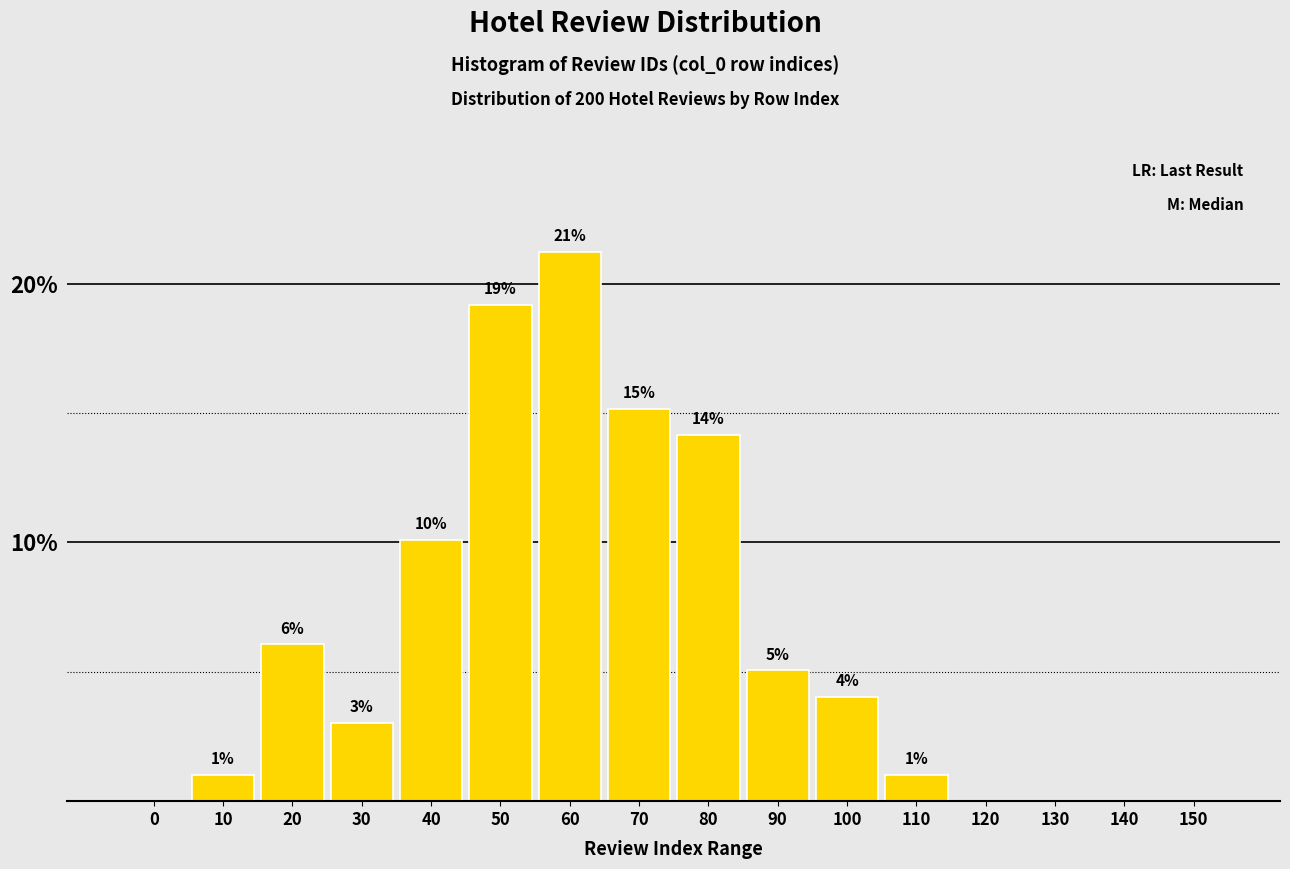

Are the bars horizontal?

No